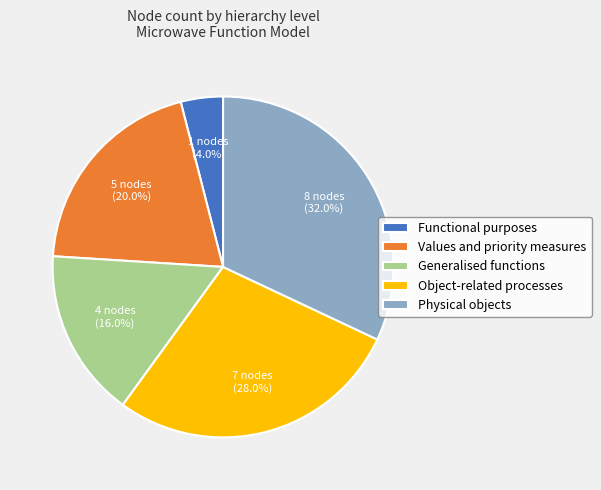

What is the smallest slice in the pie chart?

Functional purposes